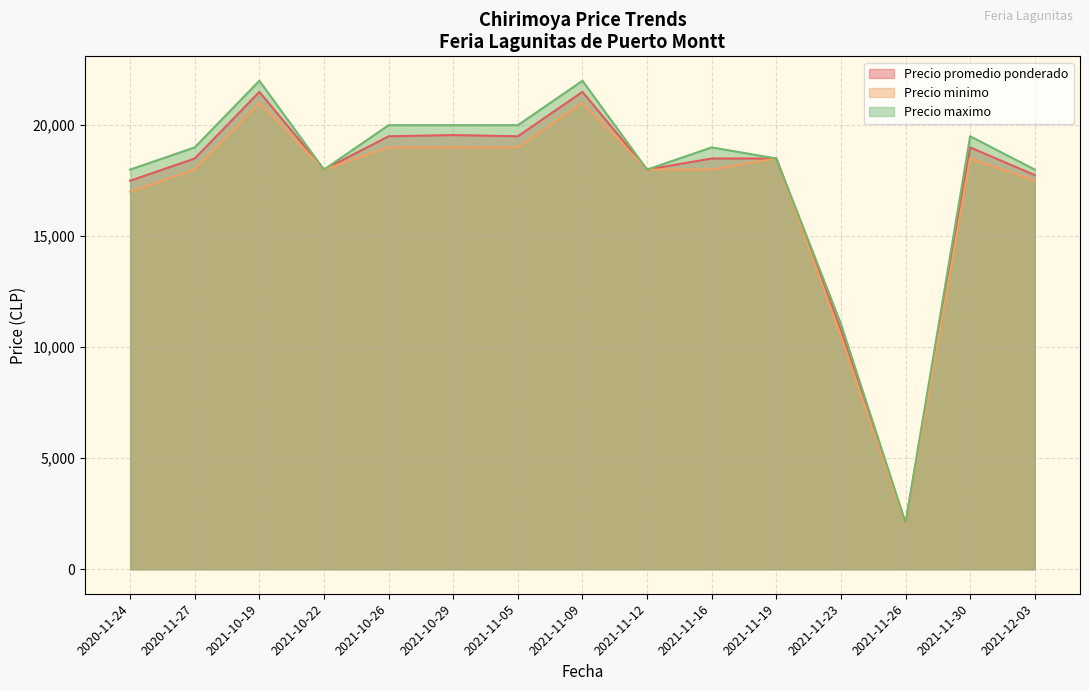

Which category has the lowest value in the Precio maximo series?

2021-11-26